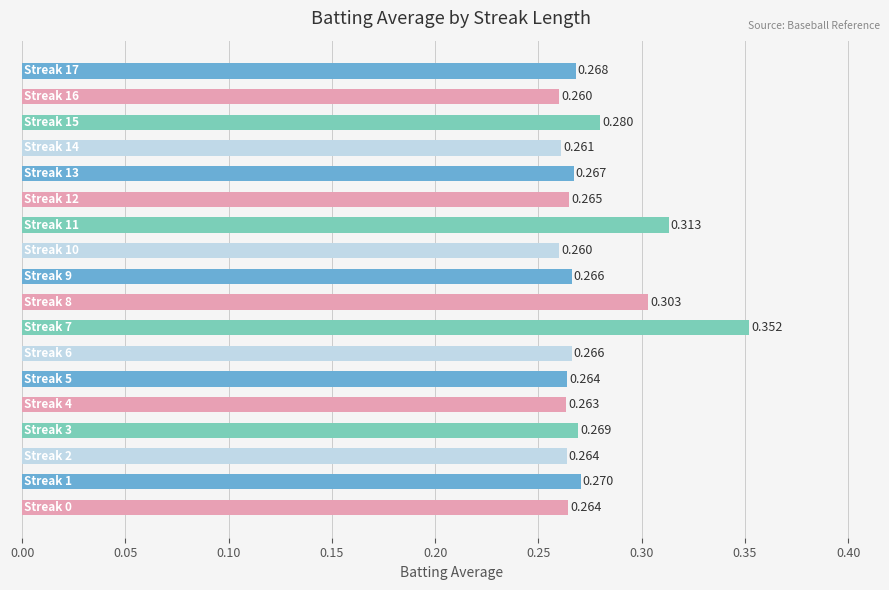

Does the chart contain any negative values?

No